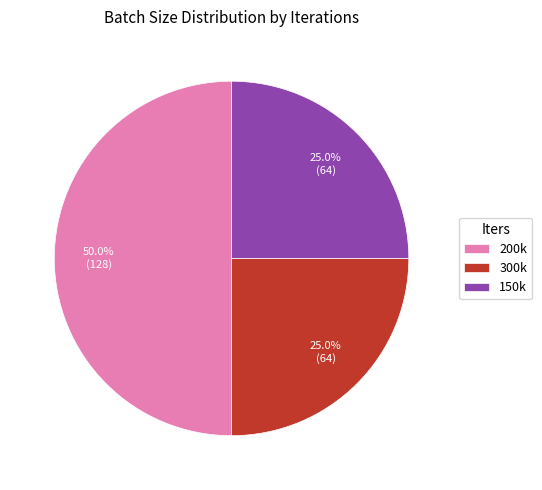

Count the number of slices in the pie.

3